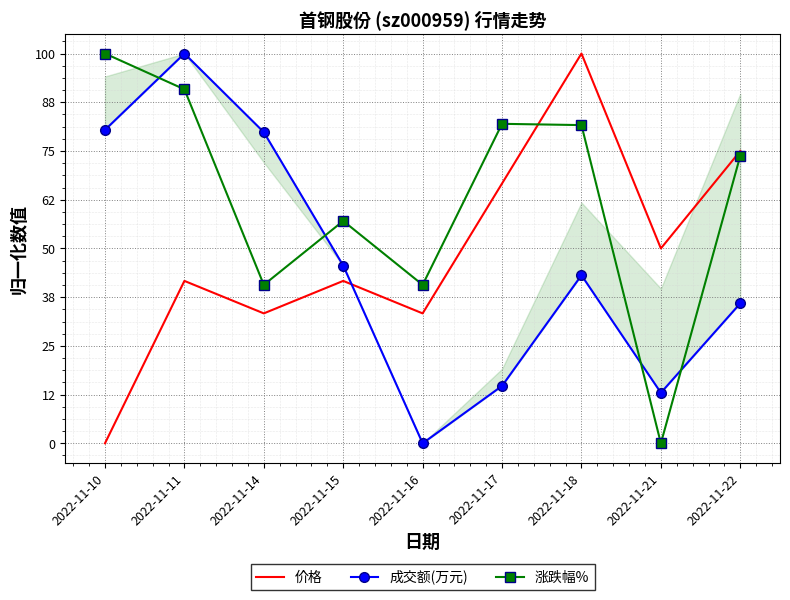

Between 2022-11-15 and 2022-11-16, which series saw the biggest shift?

成交额(万元)